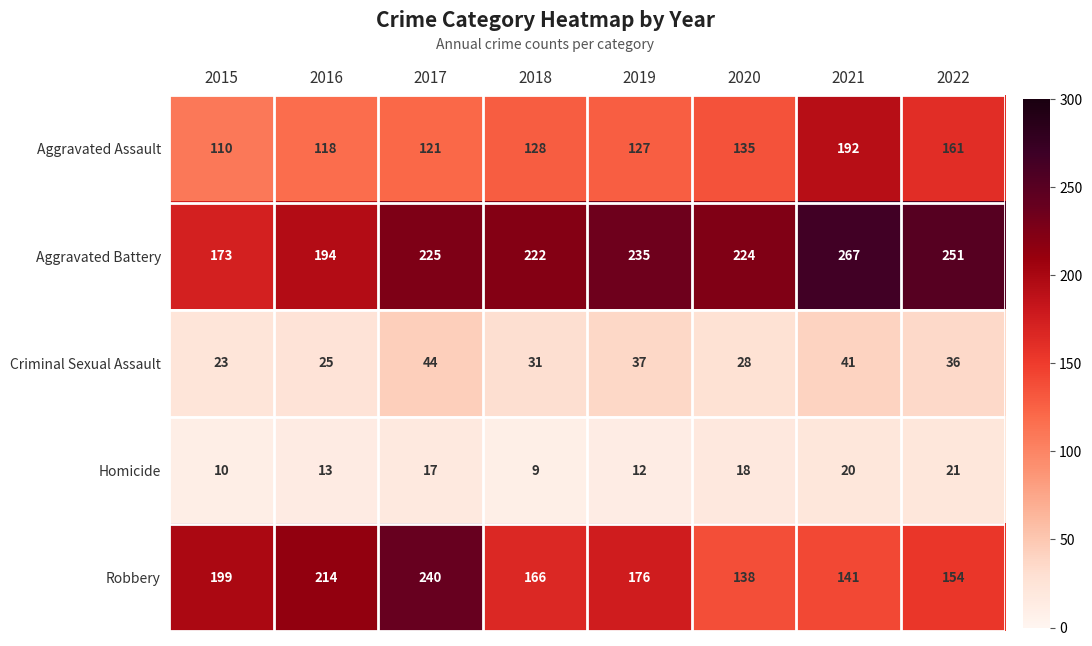

What is the difference between the second highest and second lowest values in the Criminal Sexual Assault series?

16